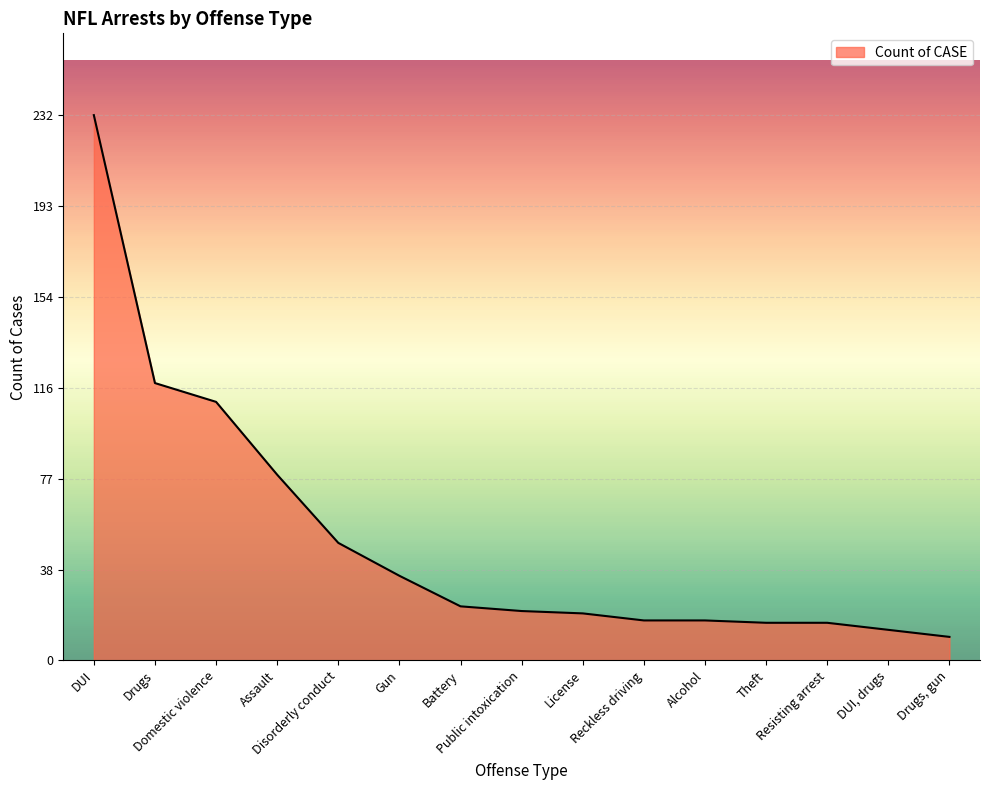

What is the sum of all values?

778